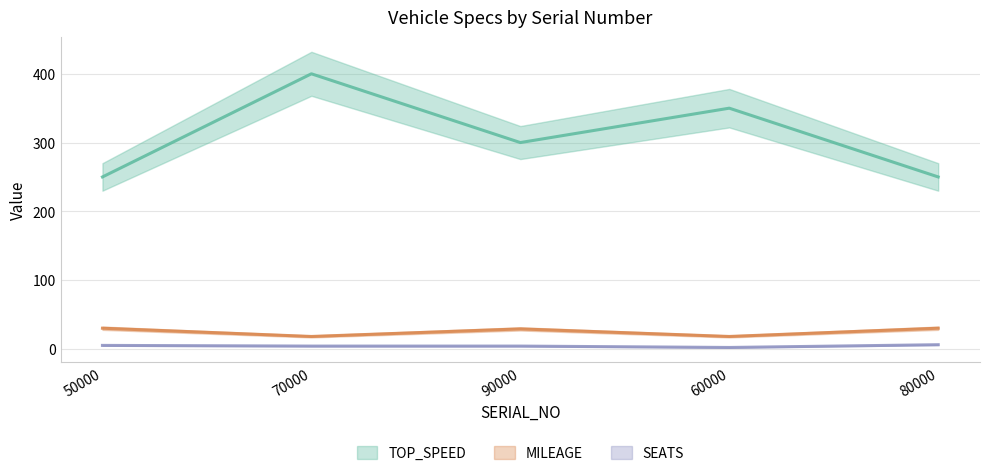

Is the value of SEATS at 80000 greater than the value of TOP_SPEED at 80000?

No